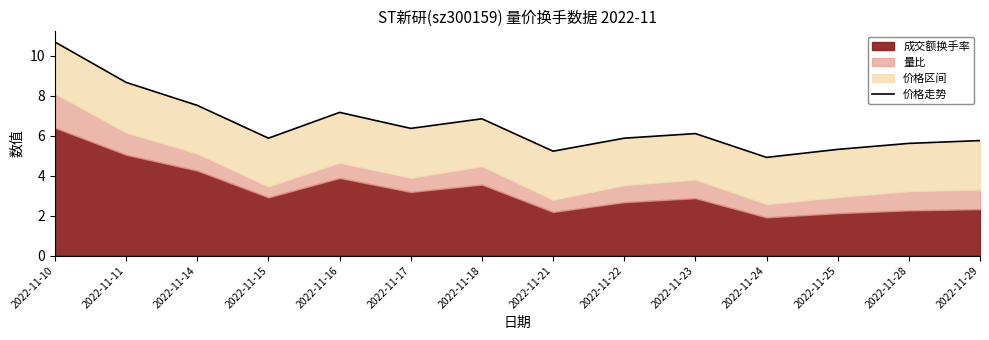

Approximately how many times larger is the value at 2022-11-24 compared to 2022-11-16?

0.7